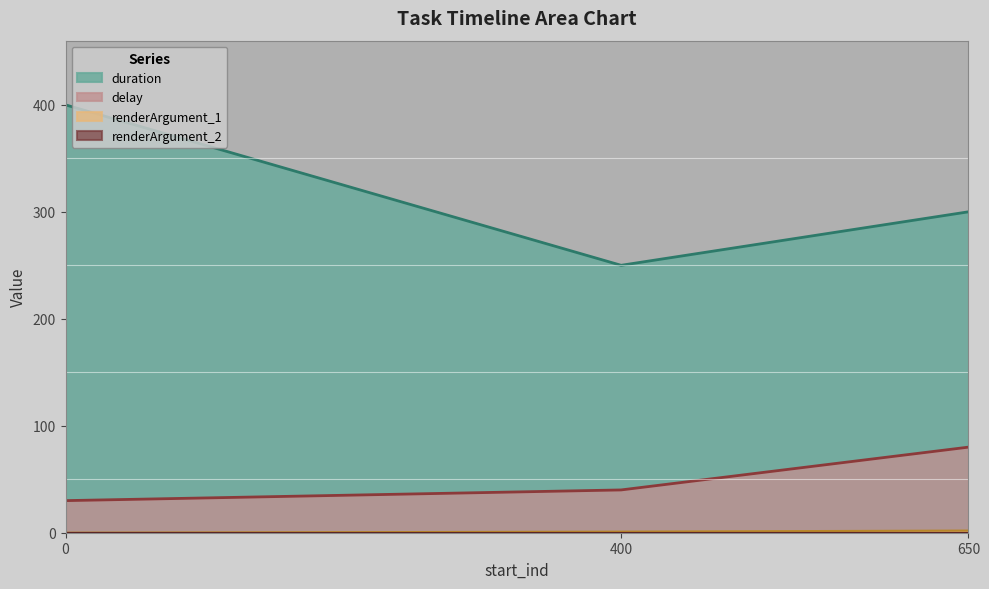

Which series changed the most between 0 and 650?

duration